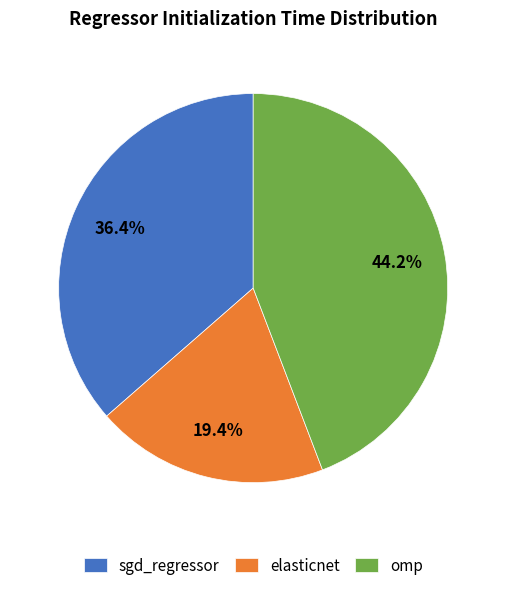

To the nearest percent, what percentage of the pie is omp?

44%